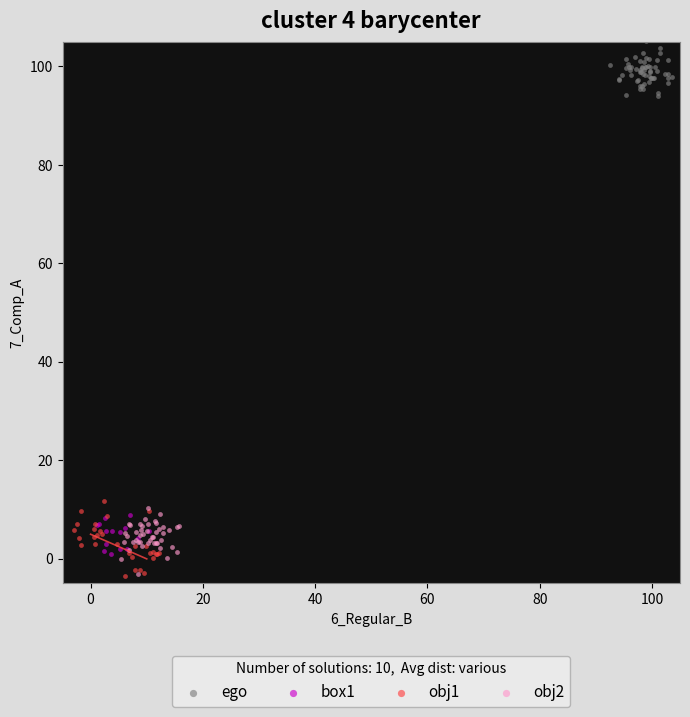

Which series has the largest Y range (max minus min)?

obj1